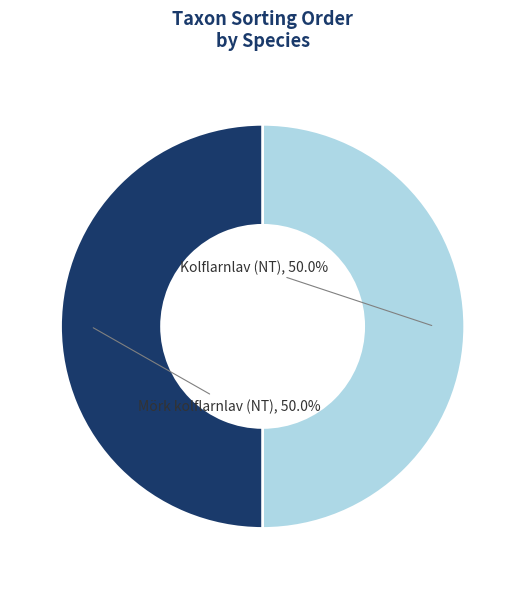

What portion of the pie excludes Mörk kolflarnlav (NT)?

50.0%